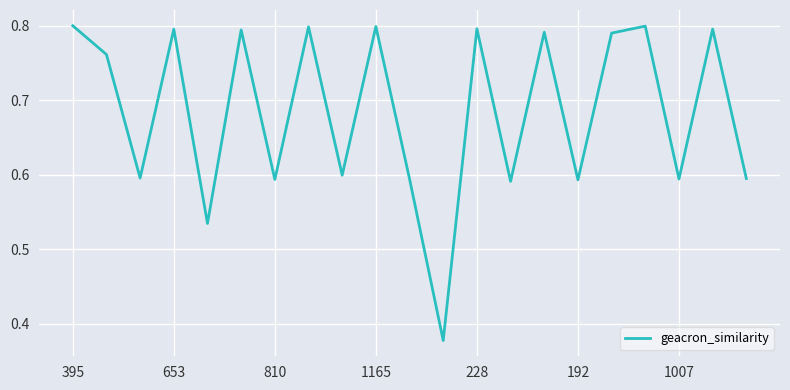

How many lines are shown in the chart?

1